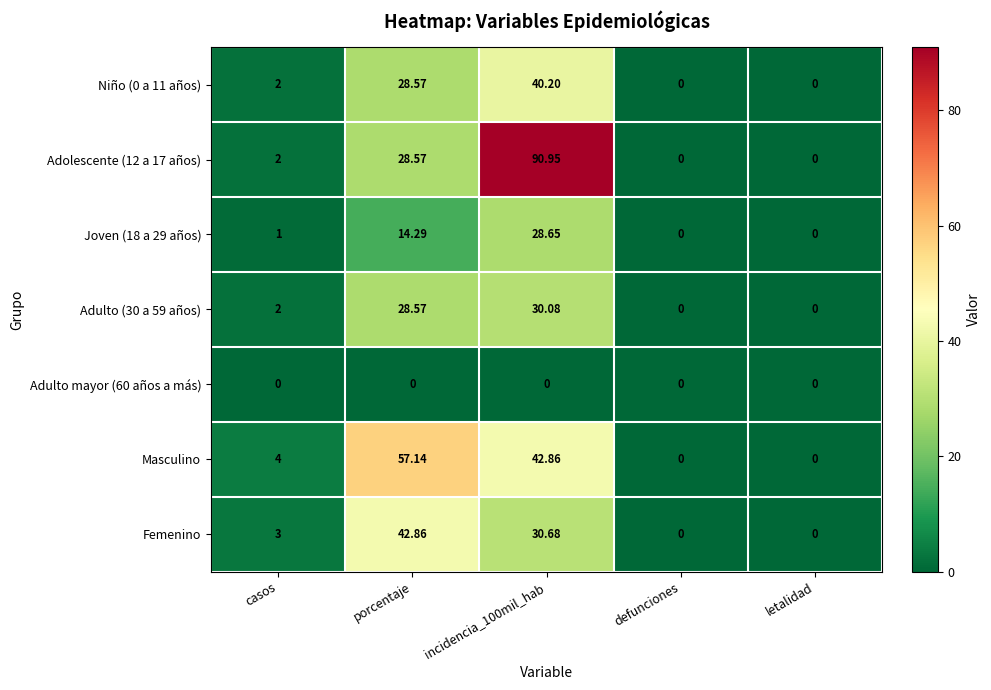

Which series has the largest range (max minus min)?

Adolescente (12 a 17 años)